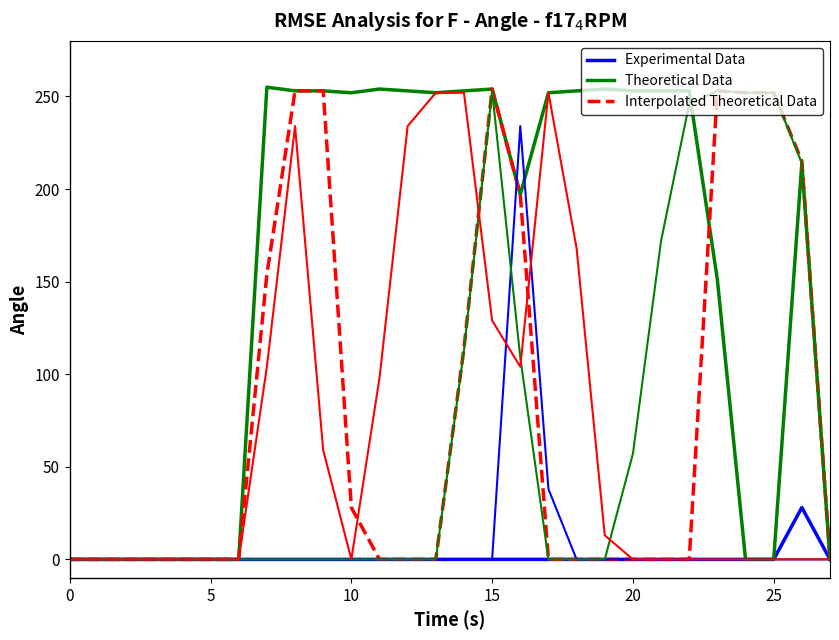

How many interior local valleys does the Theoretical Data series have?

3